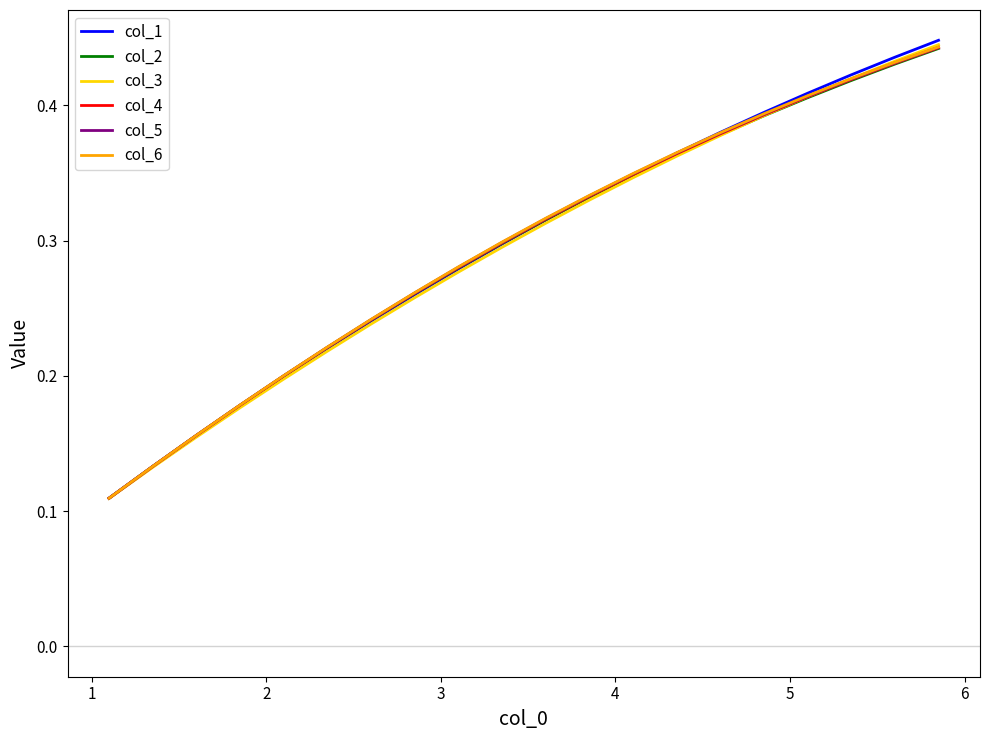

Which series has the widest spread of values?

col_1